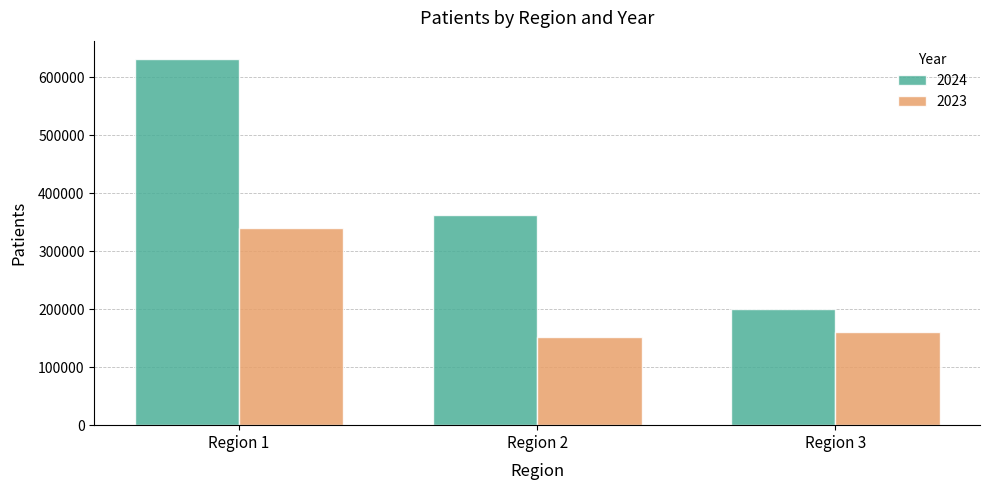

Rank the series by their maximum value, from lowest to highest.

2023, 2024